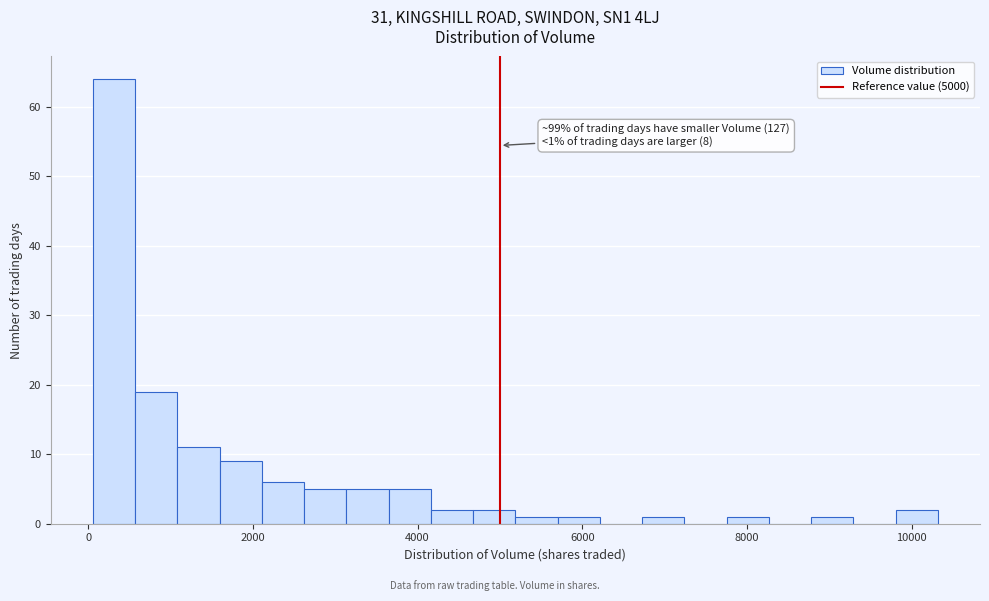

Around what value on the x-axis is the tallest bar? Give the approximate position of its centre, as read against the axis.

400